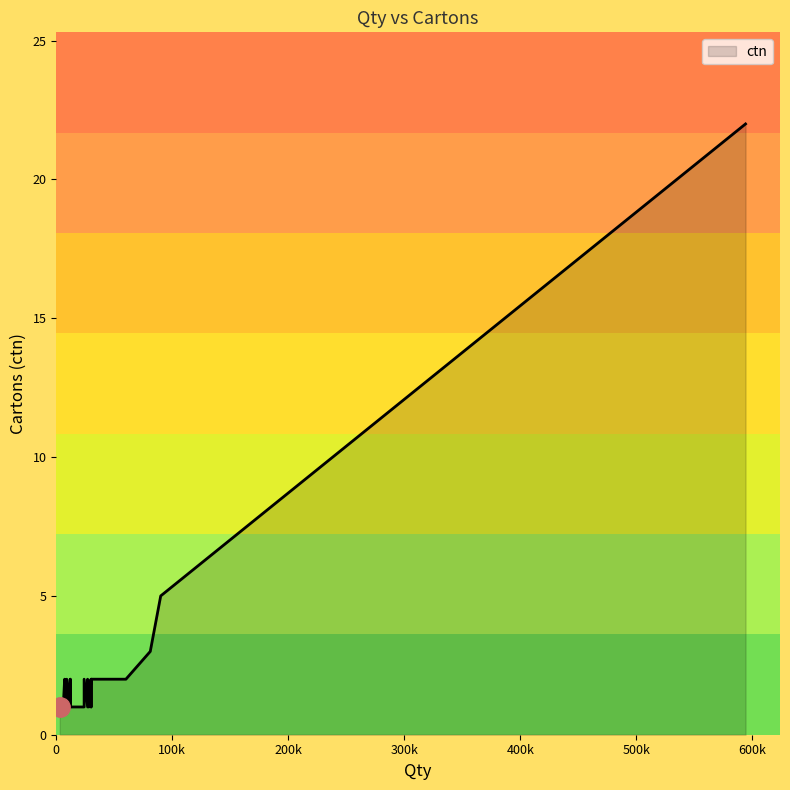

Reading right to left, transcribe all the data shown in this chart.

22	5	3	3	2	2	2	1	1	1	2	1	2	2	1	2	1	1	1	1	1	1	1	1	1	1	1	1	2	1	1	2	1	1	1	2	1	1	1	1